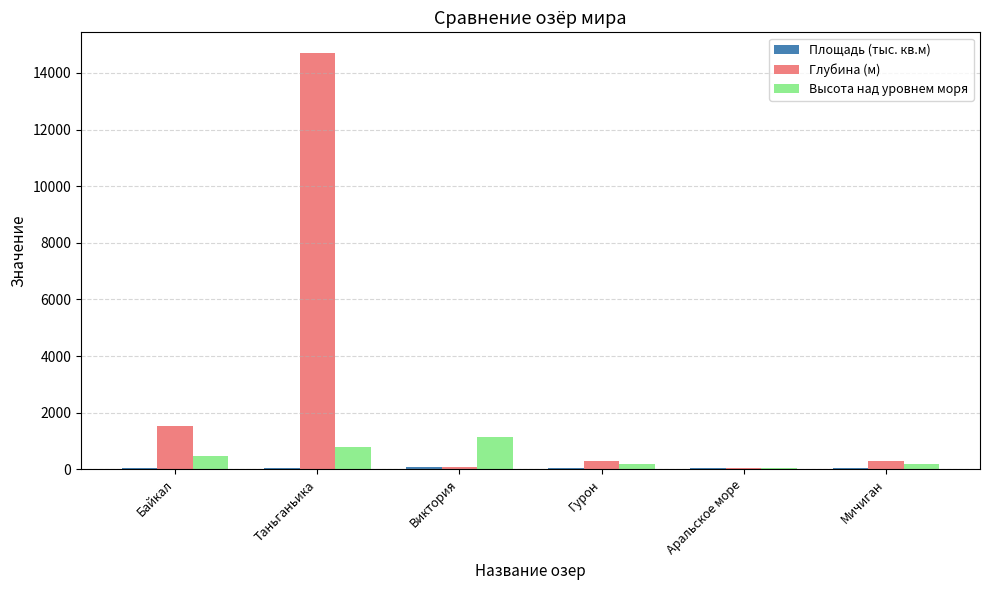

How many data points does each series have?

6